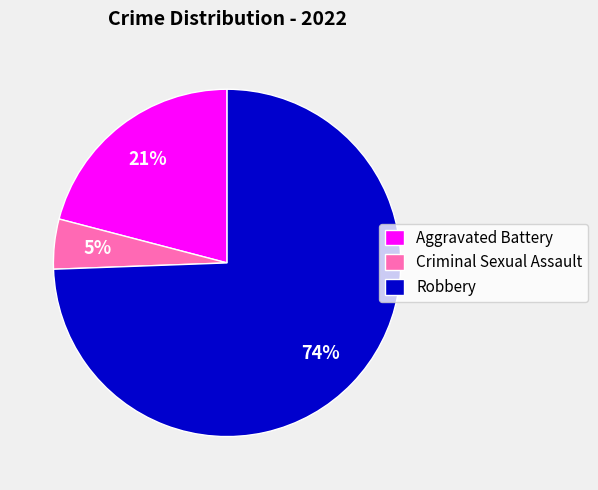

What is the smallest slice in the pie chart?

Criminal Sexual Assault